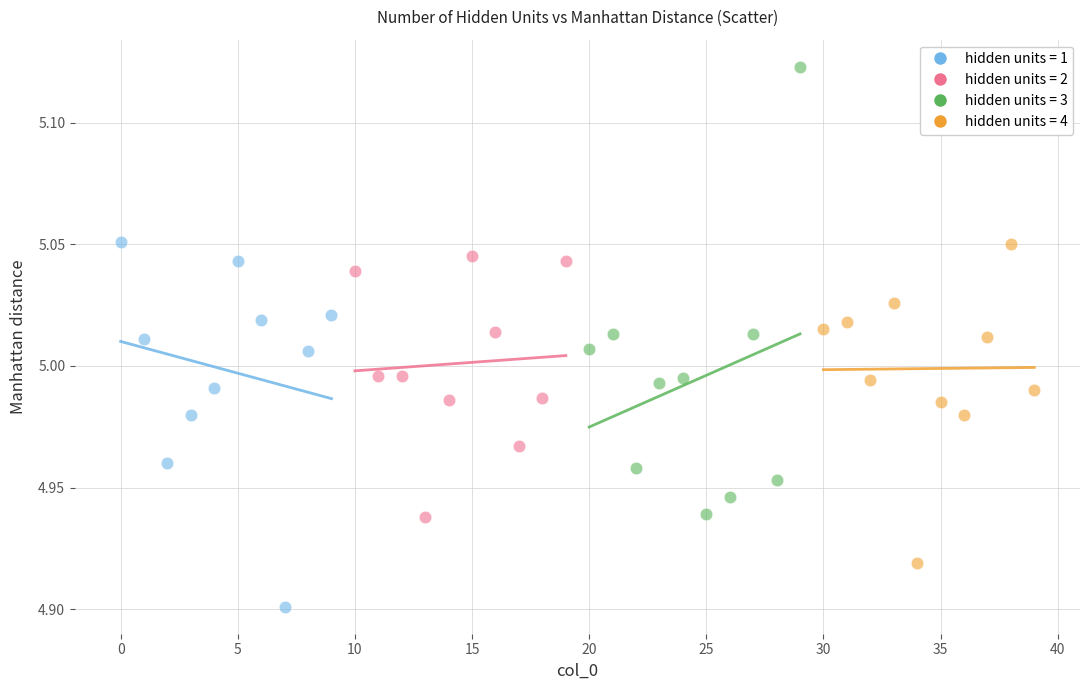

What are all the series names shown in the legend?

hidden units = 1, hidden units = 2, hidden units = 3, hidden units = 4